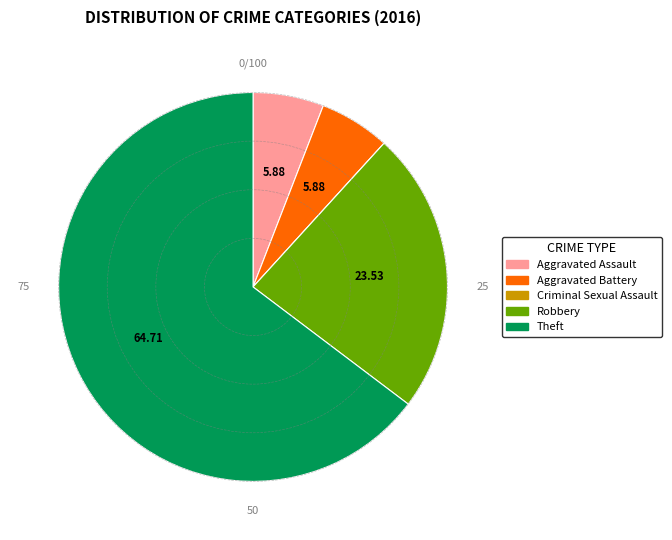

Is the sum of Aggravated Assault and Robbery greater than half?

No